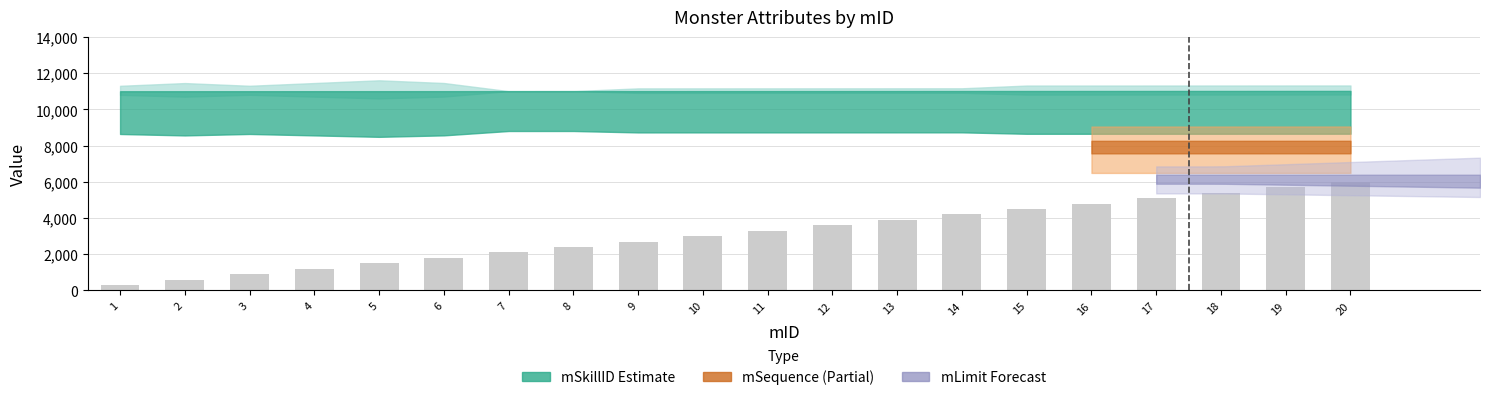

What is the maximum value shown in the chart?

6000